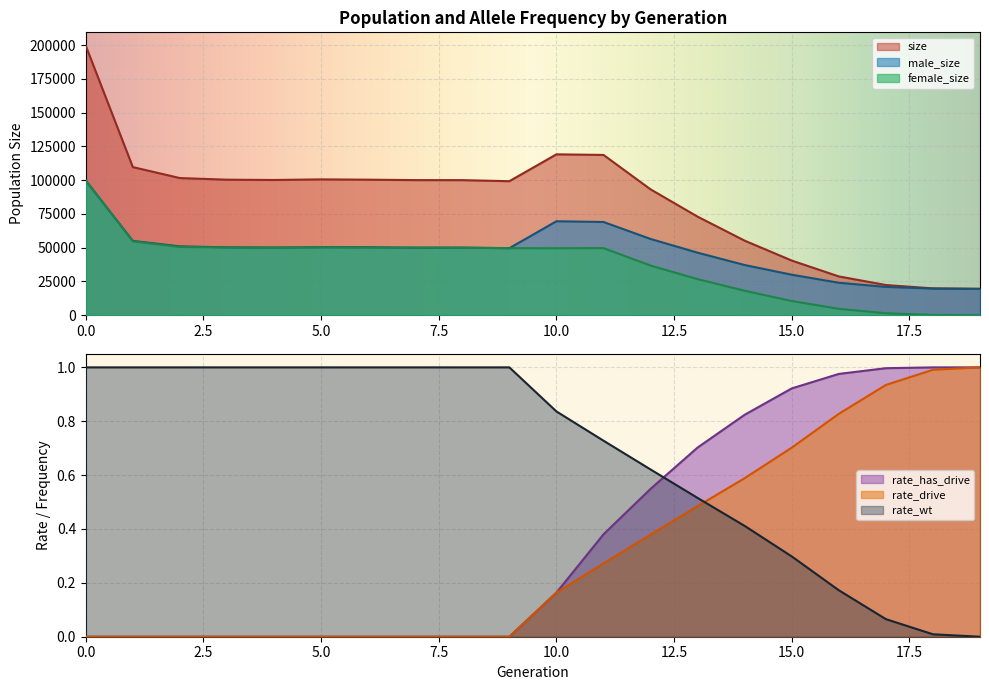

Which series has the largest total across all categories?

size